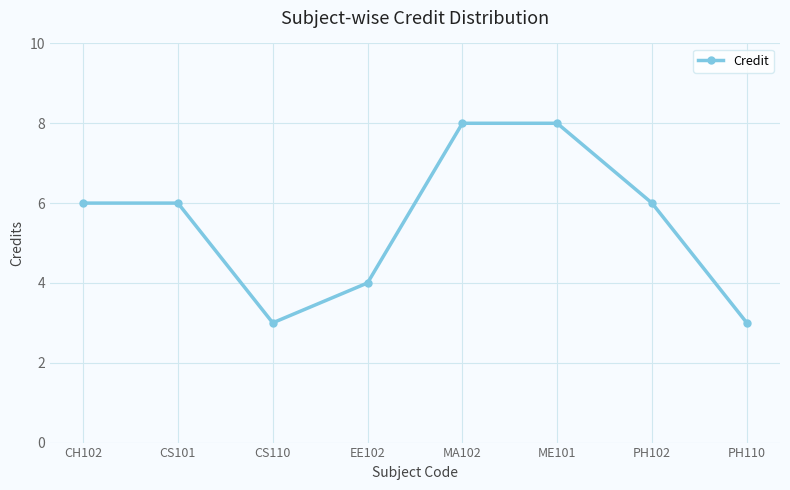

How many series are shown in this chart?

1